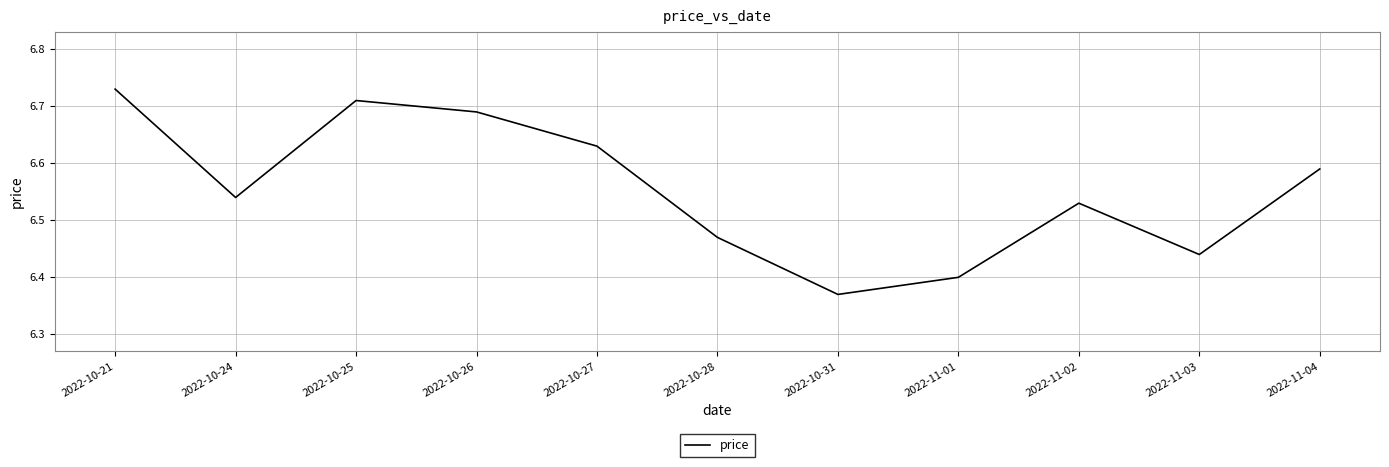

Which label corresponds to the smallest value in the chart?

2022-10-31